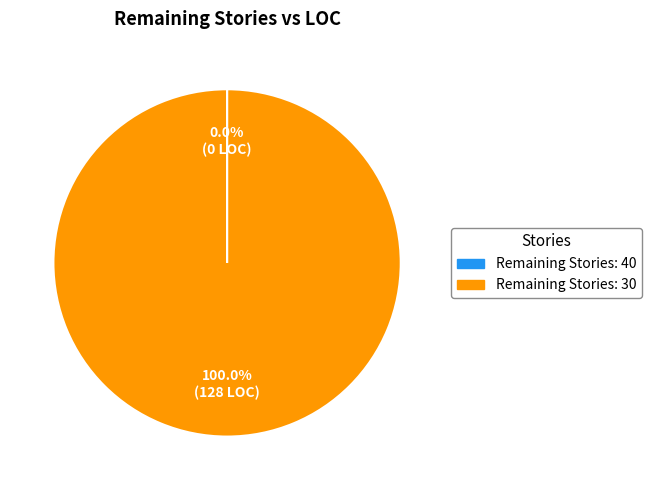

Is there a majority slice in this chart?

Yes